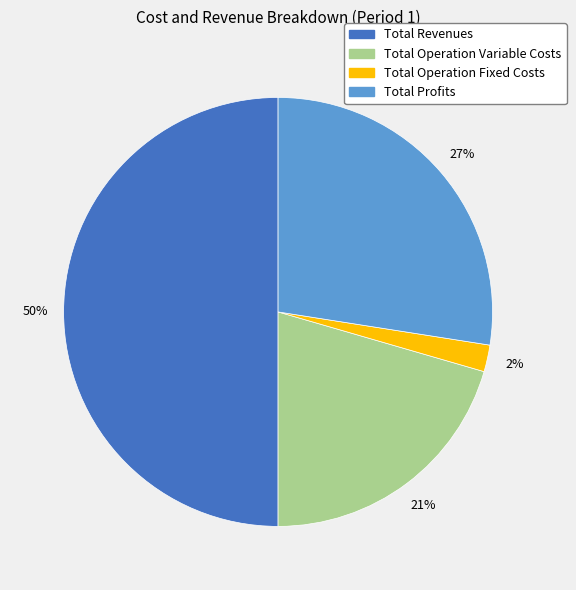

To the nearest percent, what is the average slice percentage?

25%